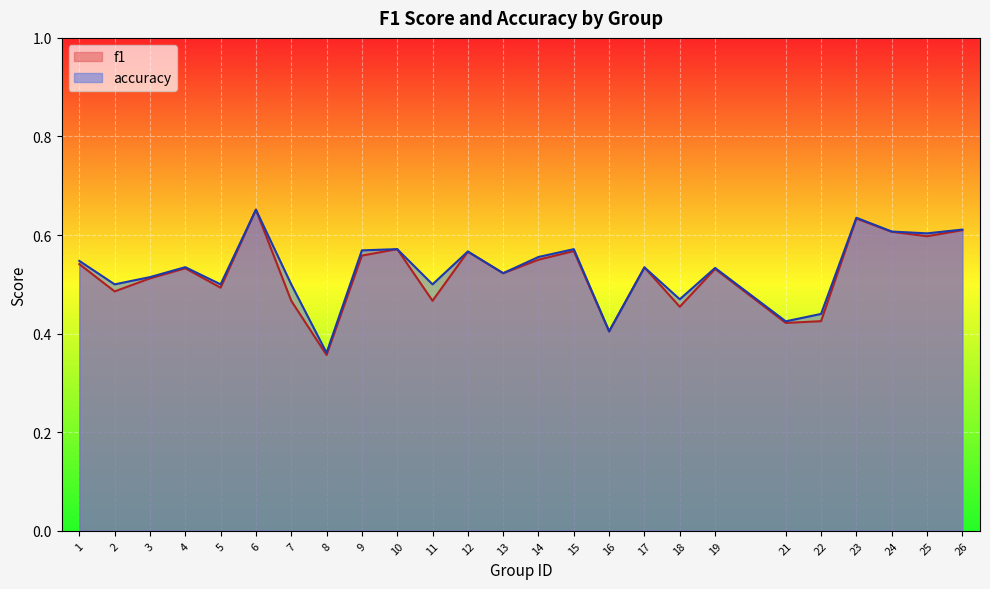

What is the difference between the second highest and second lowest values in the accuracy series?

0.2